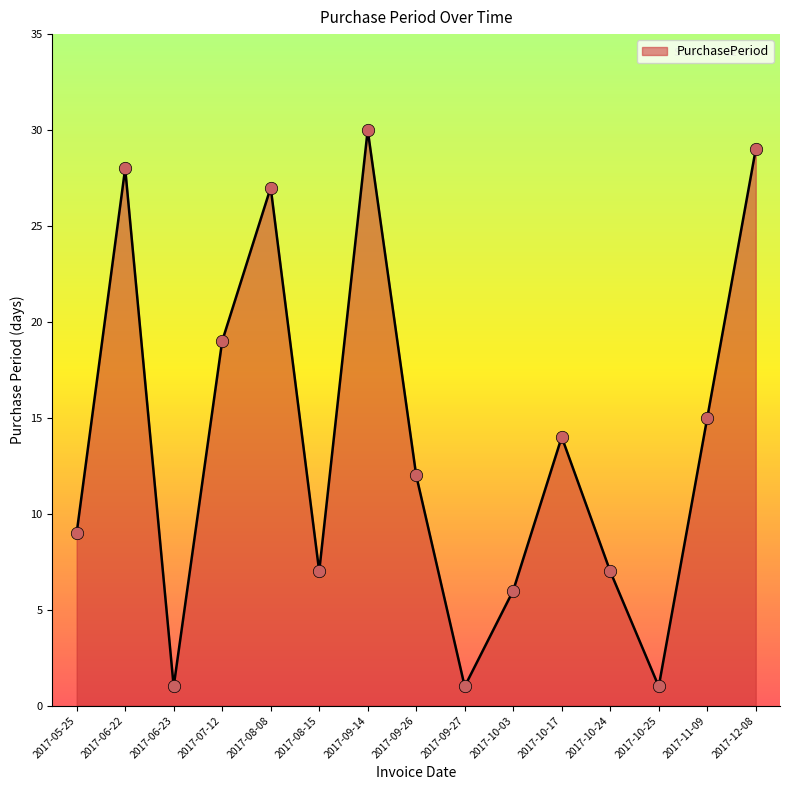

What is the change in value from 2017-08-08 to 2017-10-03?

-21